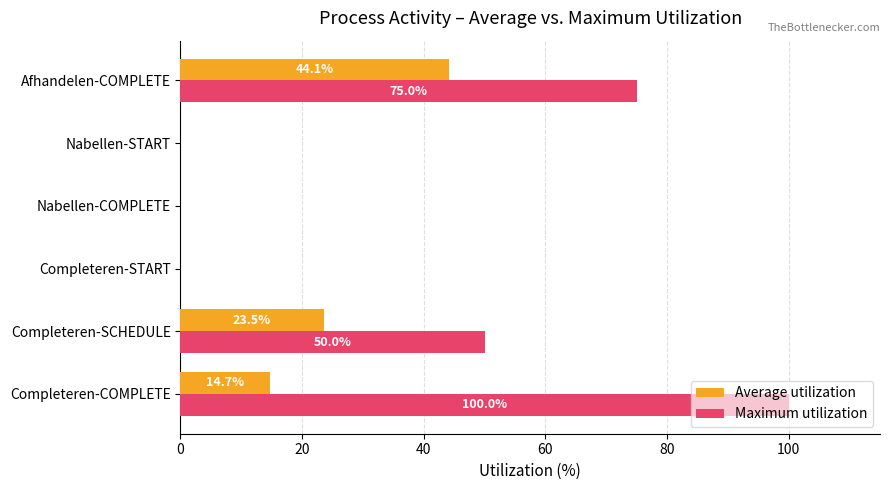

What is the maximum value shown in the chart?

100.0